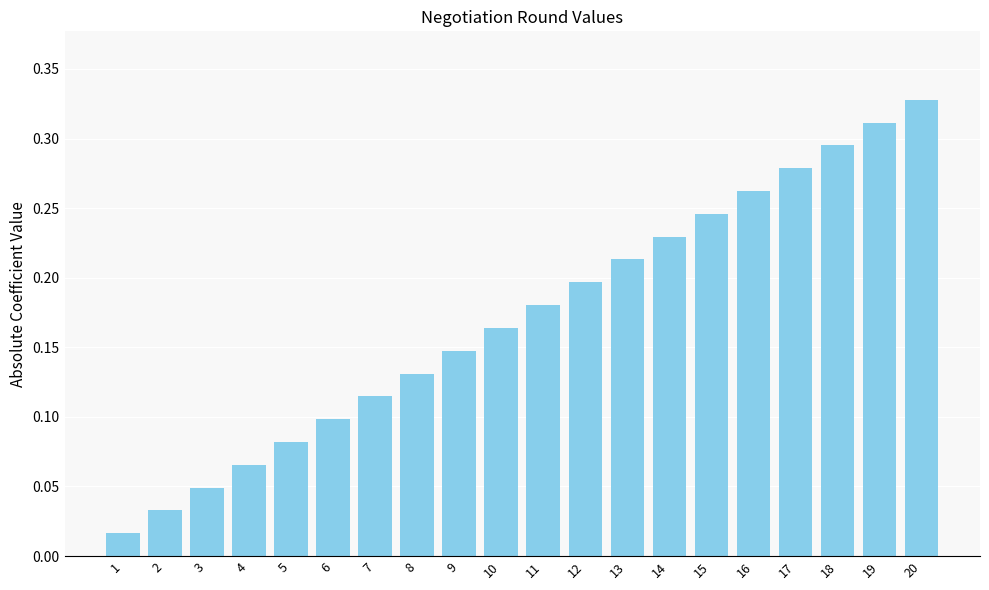

What is the change in value from 10 to 16?

+0.1